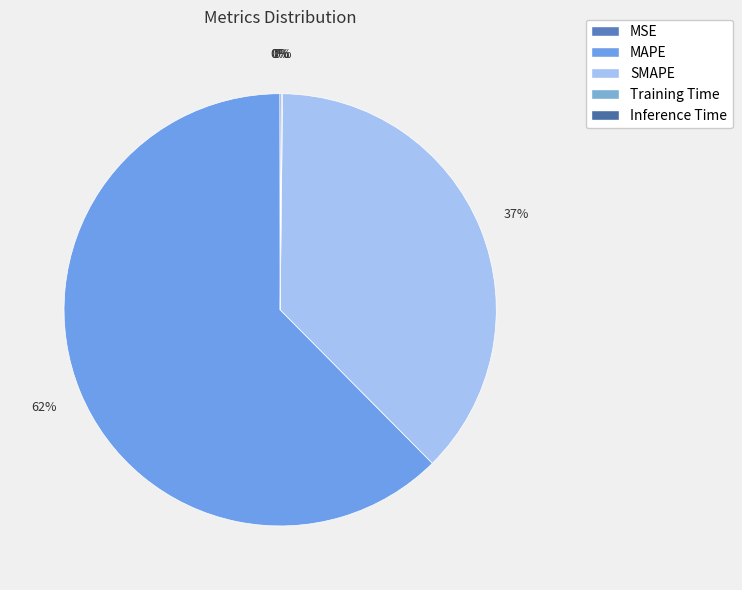

To the nearest percent, what is the difference between the Training Time and SMAPE slice percentages?

37%